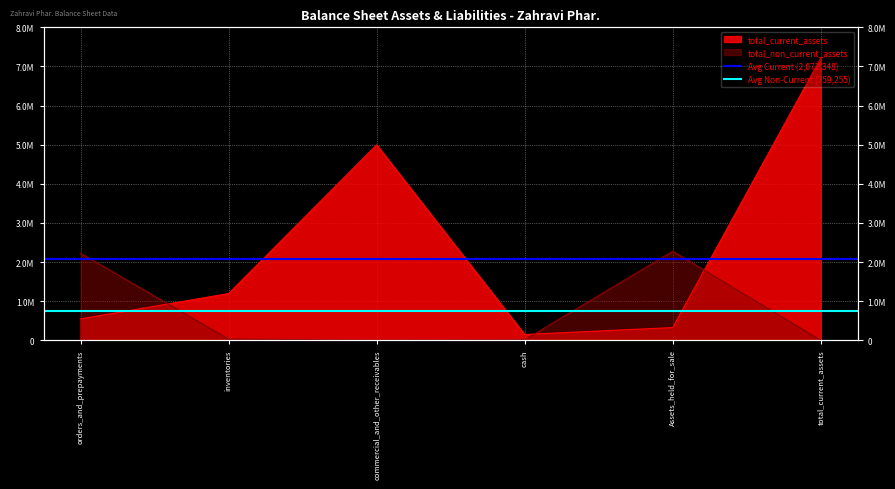

At which label is Avg Non-Current (759,255) closest to 759254?

orders_and_prepayments